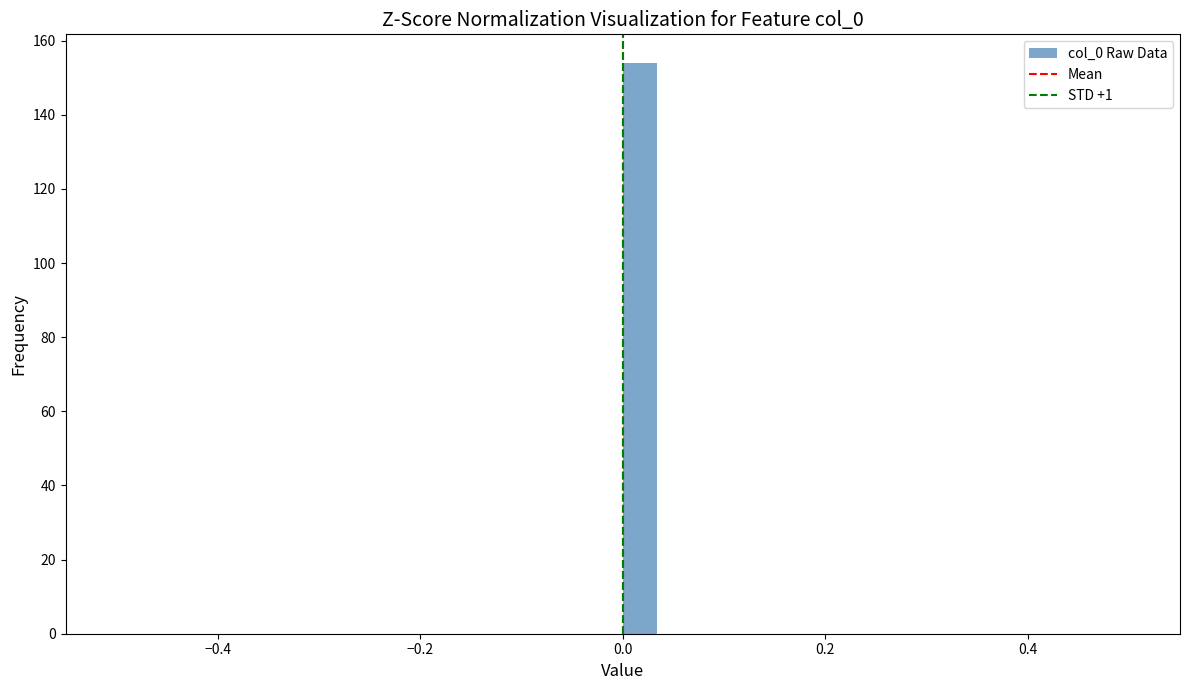

Around what value on the x-axis is the tallest bar? Give the approximate position of its centre, as read against the axis.

0.02